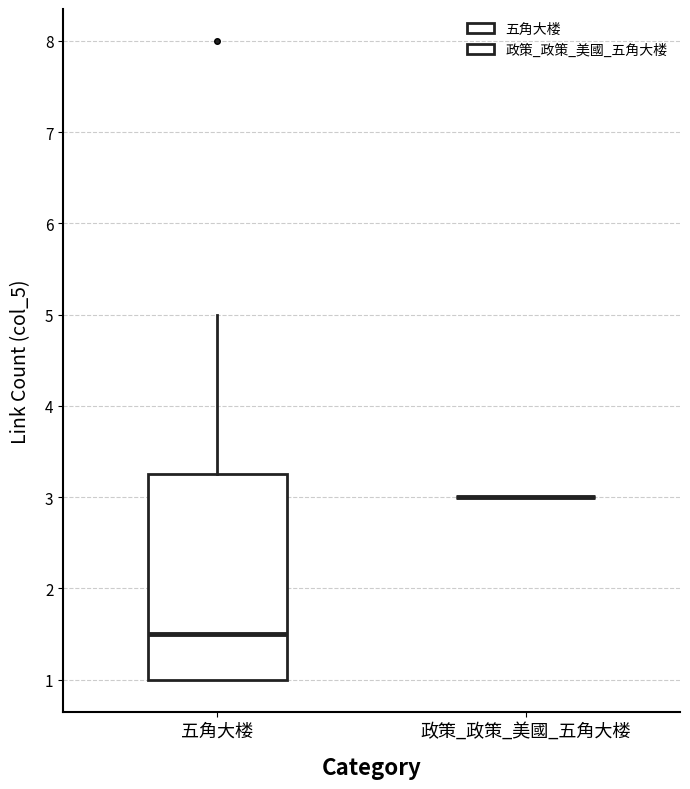

Reading left to right, transcribe this box plot: for each box, give where its median line is, the range the box spans, and where its two whiskers end, as read against the y-axis. The values are not printed on the chart, so give them approximately, as read against the axis.

五角大楼: median 1.5, box 1.0 to 3.3, whiskers 1.0 to 5.0
政策_政策_美國_五角大楼: box collapsed to a line at 3.0, whiskers 3.0 to 3.0